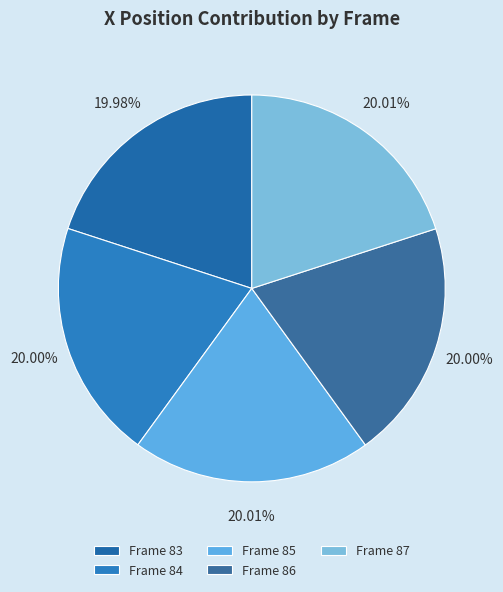

Rank the categories by value from highest to lowest.

Frame 85, Frame 87, Frame 86, Frame 84, Frame 83